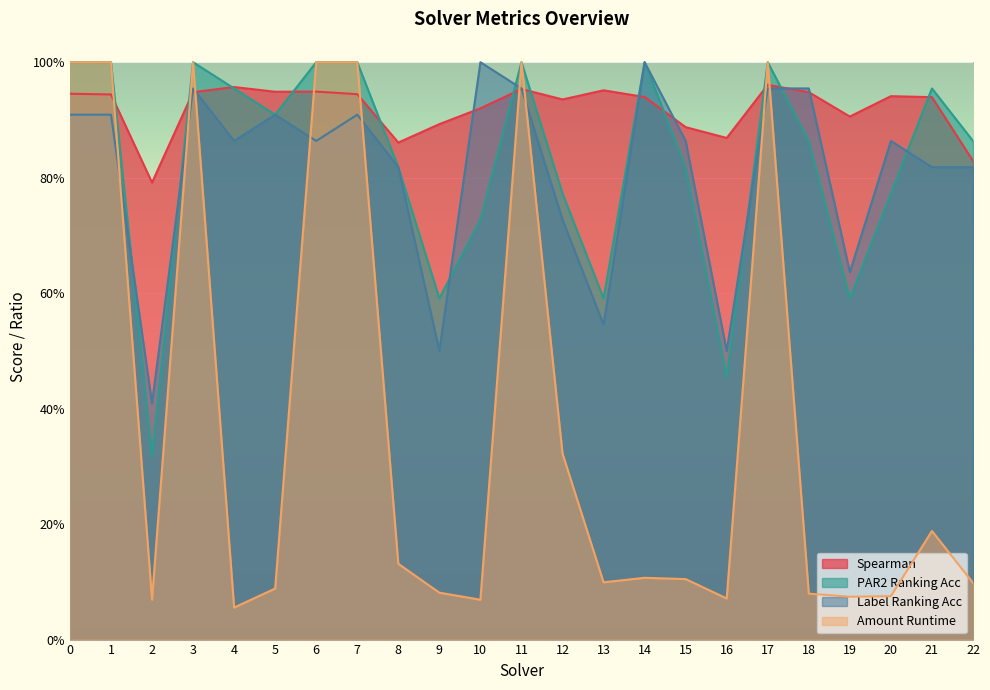

Where is the first local maximum for par2_ranking_acc?

3